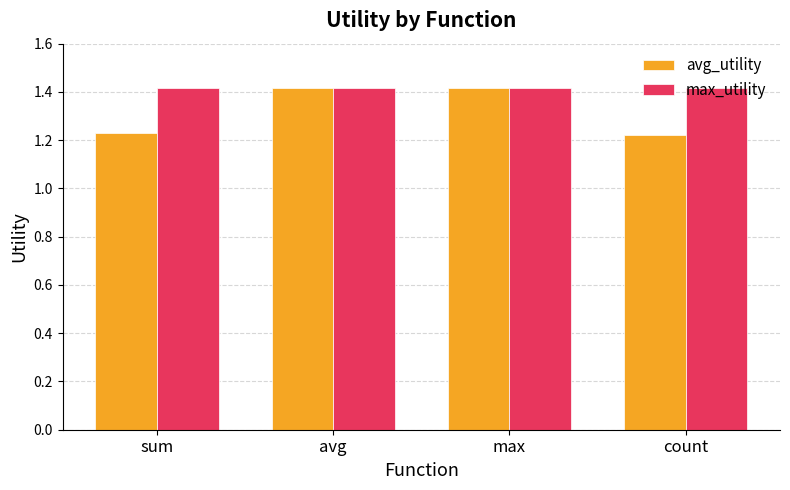

The max_utility series shows 1.4 at max. True or false?

True